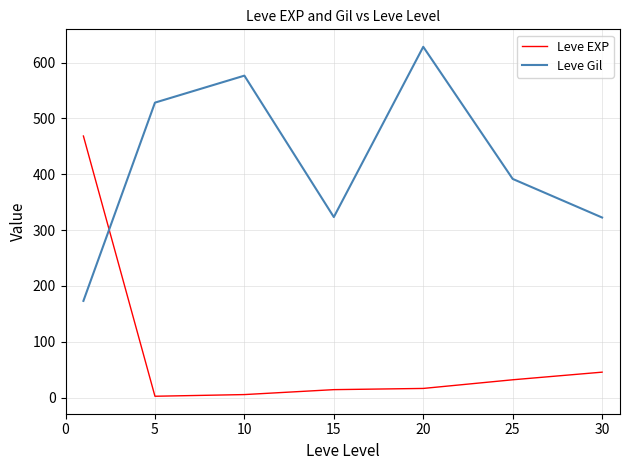

How many values in the Leve EXP series are below 16?

3